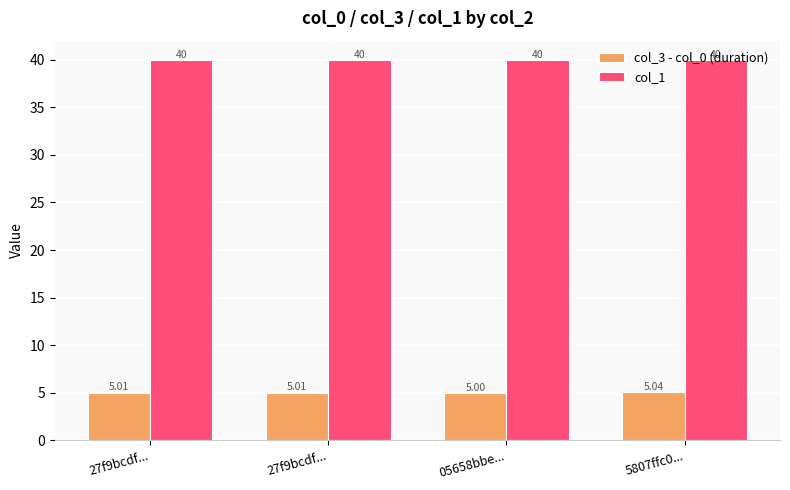

True or false: col_1 has a value of 66.7 at 27f9bcdf....

False